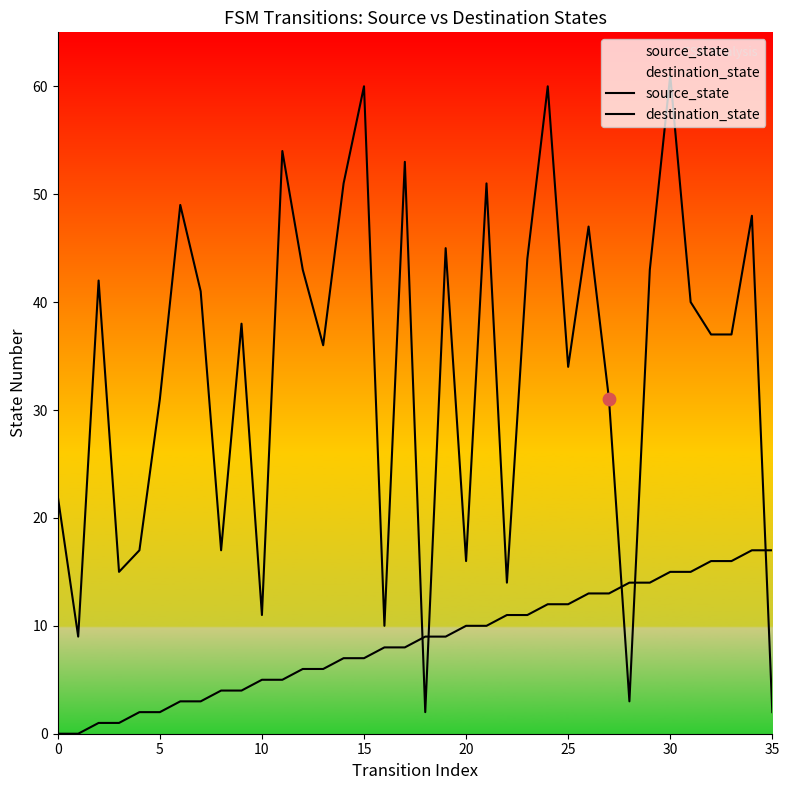

What are all the series names shown in the legend?

source_state, destination_state